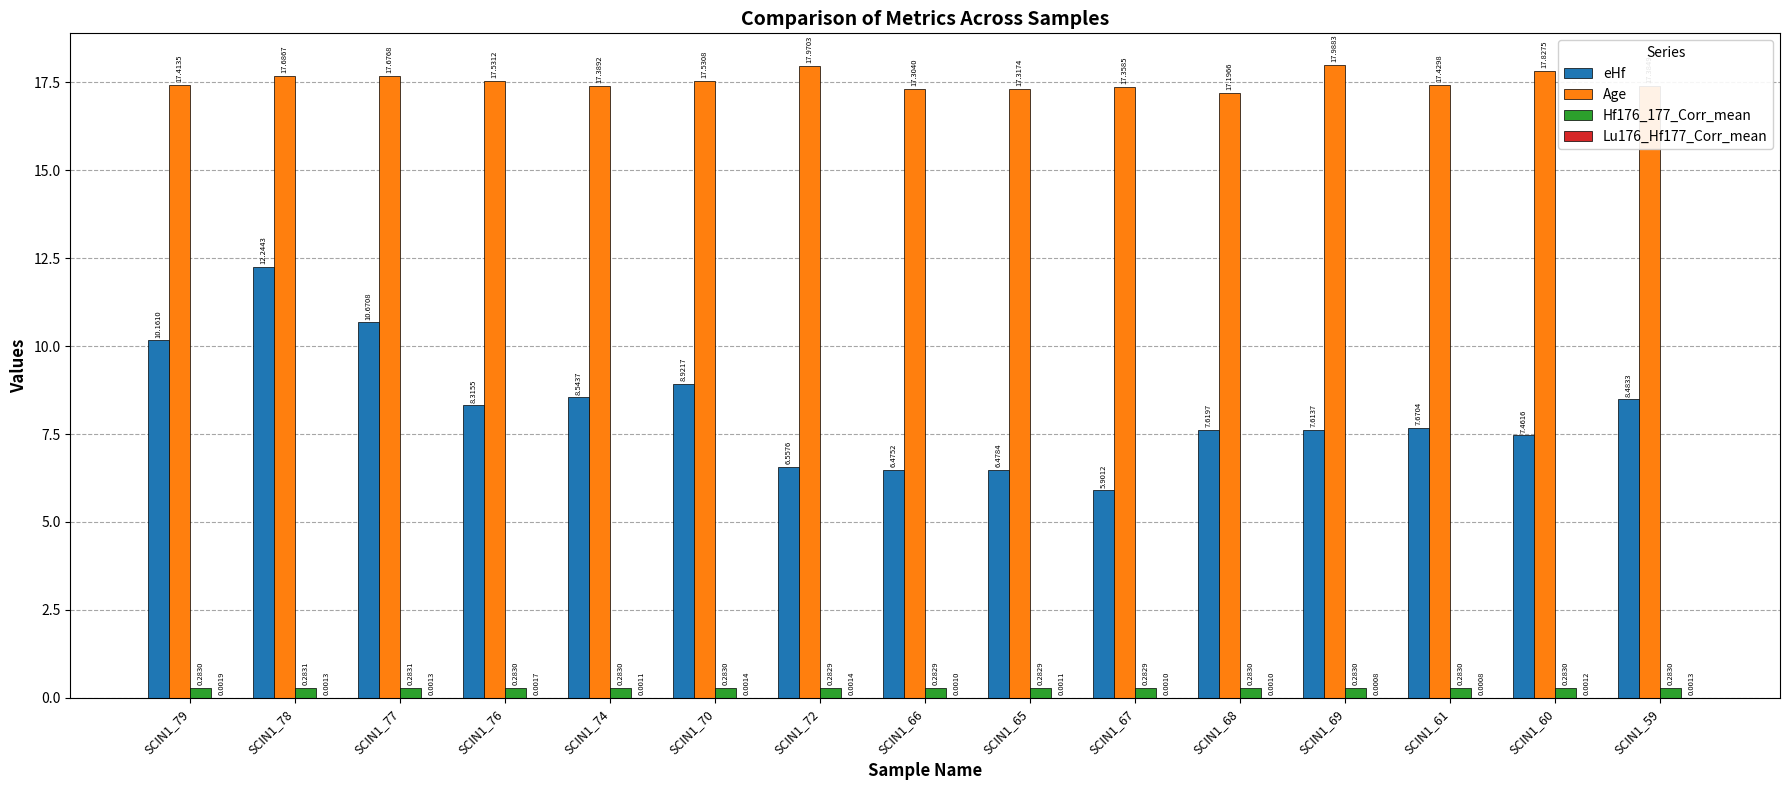

What is the total value across all series at SCIN1_61?

25.4